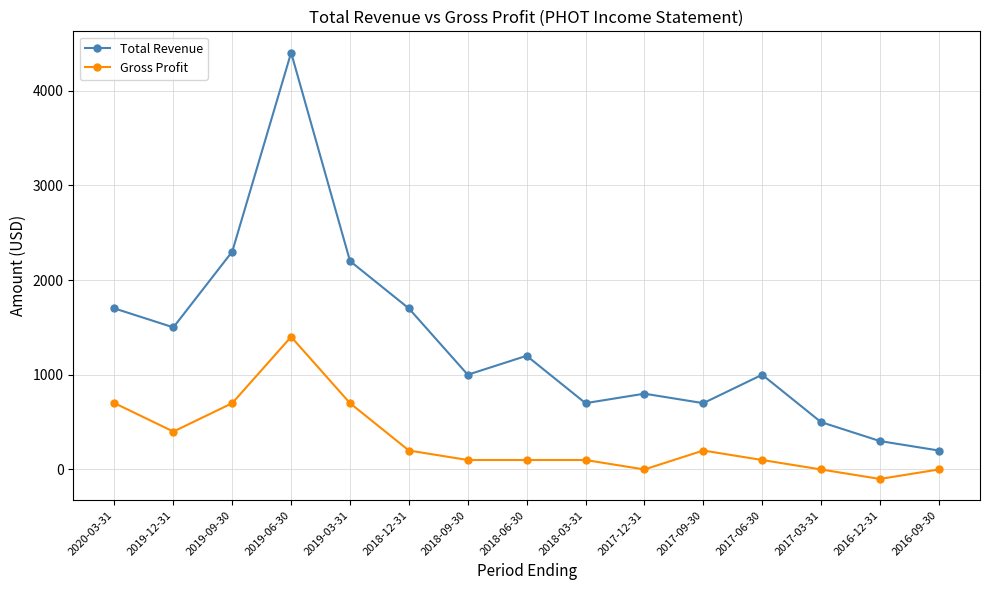

At how many categories does at least one series exceed 1396?

6